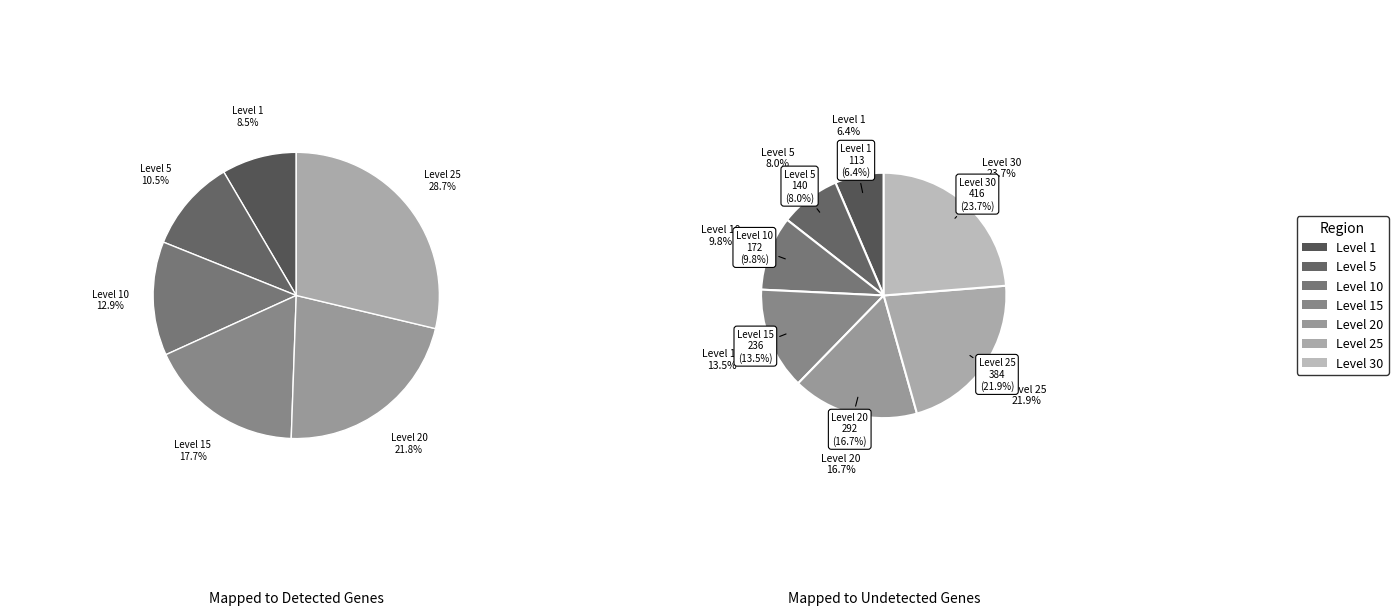

What percentage is the Level 15 slice, to the nearest percent?

14%